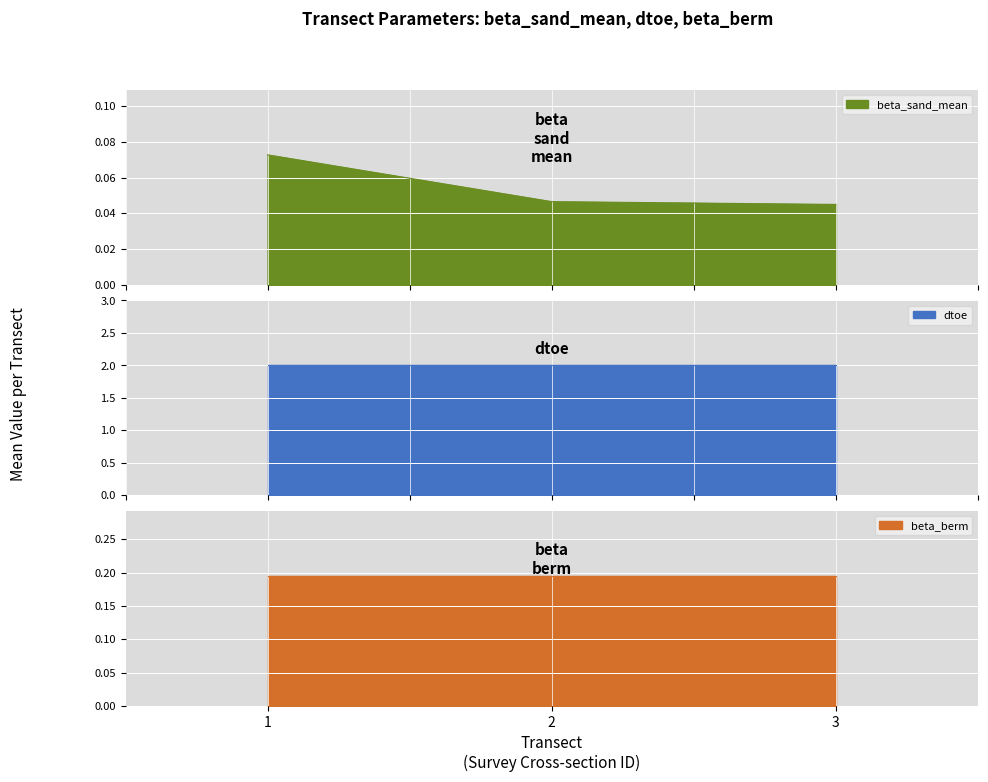

True or false: dtoe and beta_sand_mean cross at least once.

False